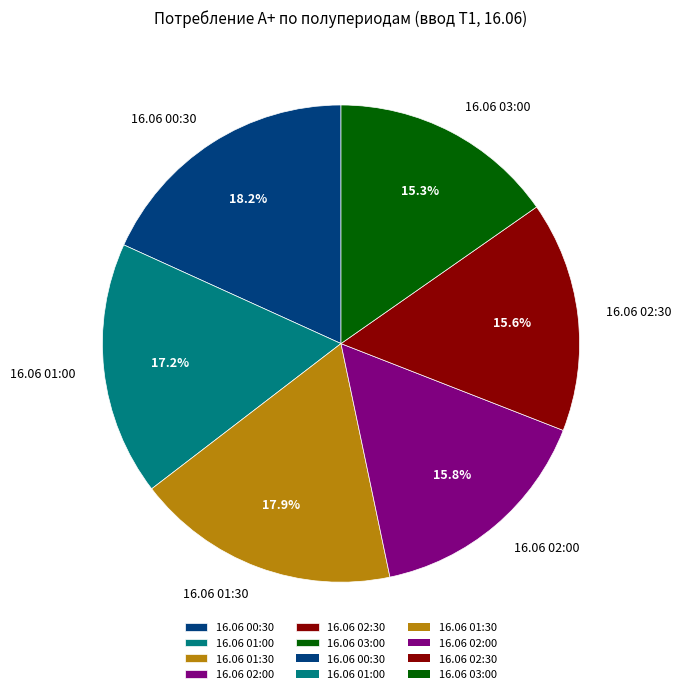

Is the sum of 16.06 02:00 and 16.06 01:30 greater than half?

No